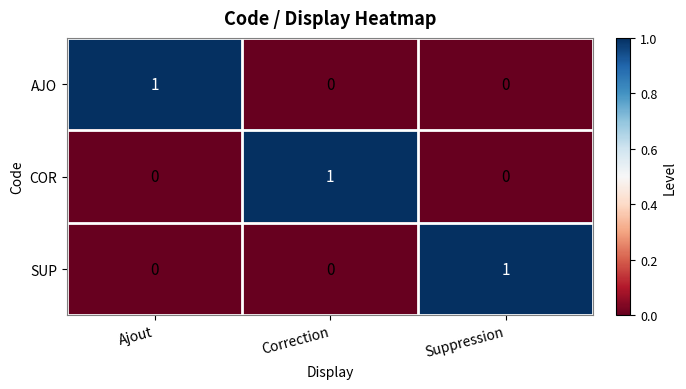

Is it true that COR equals 0 at Suppression?

True